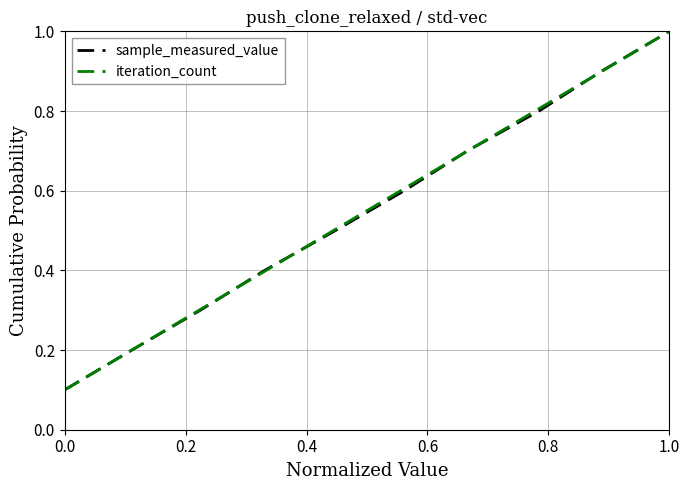

True or false: sample_measured_value has more than 0 interior local peaks.

False